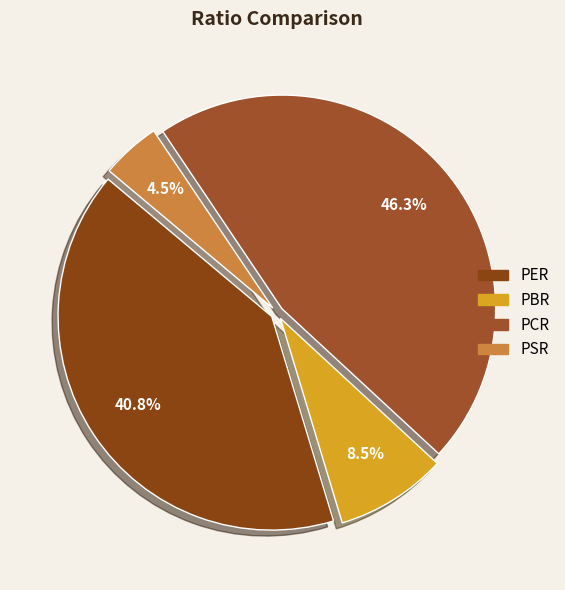

Is there a majority slice in this chart?

No